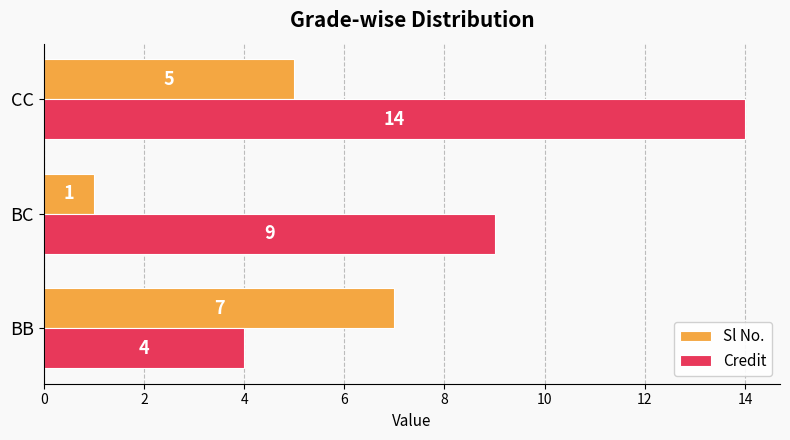

Which category has the highest value in the Sl No. series?

BB